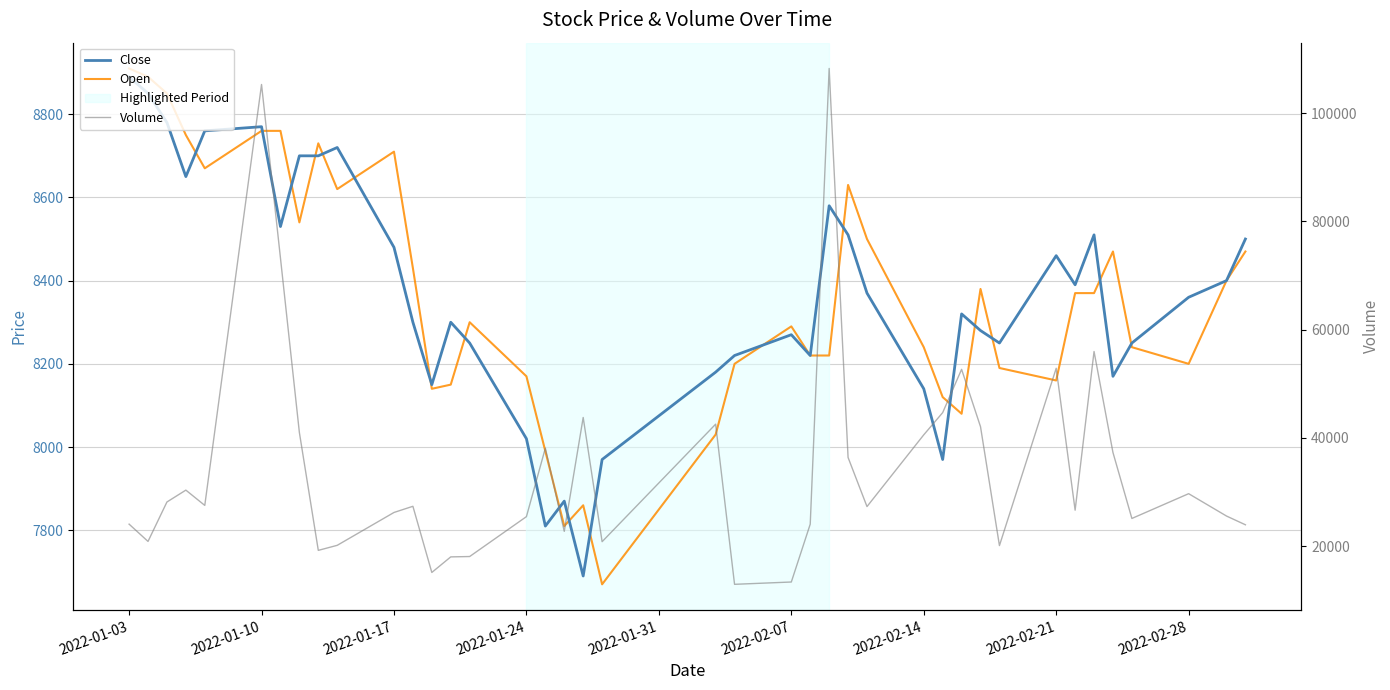

The value of Open at 2022-02-21 is 2998. True or false?

False